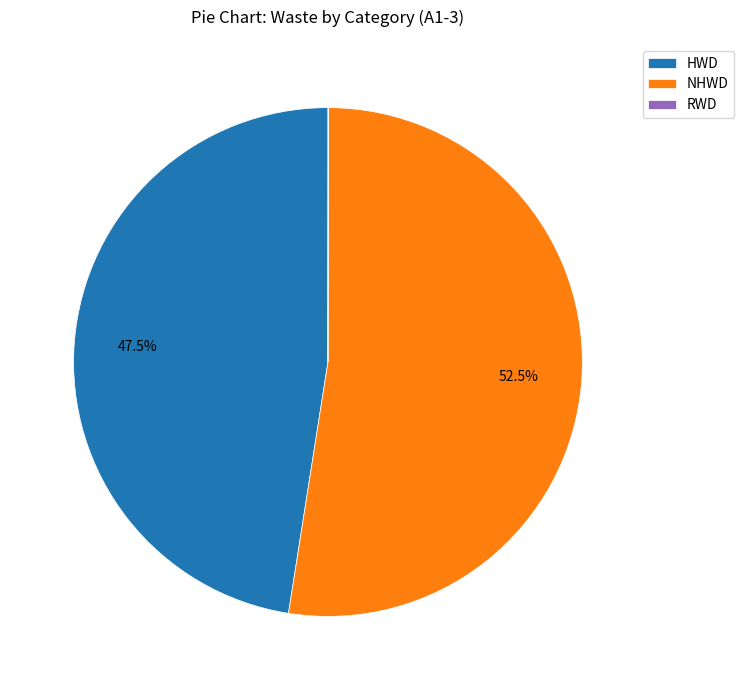

Does any single category account for the majority?

Yes